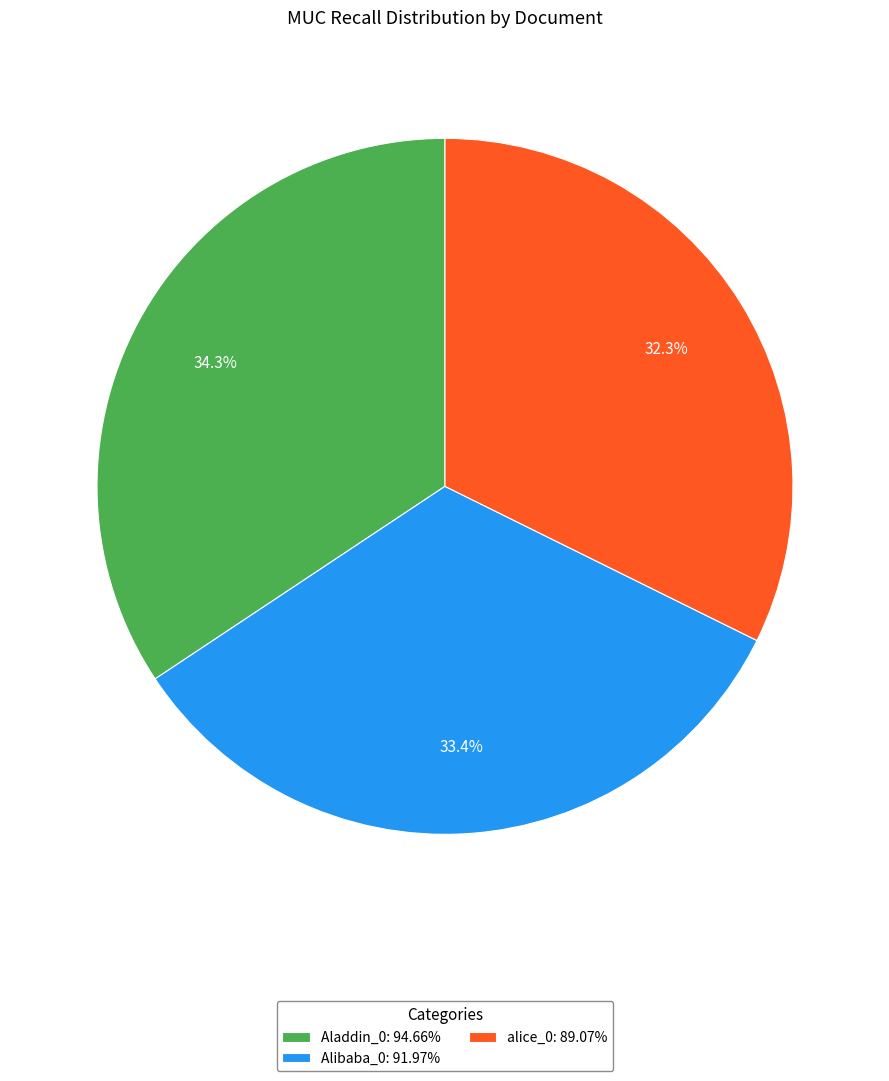

Rank the categories by value from lowest to highest.

alice_0, Alibaba_0, Aladdin_0